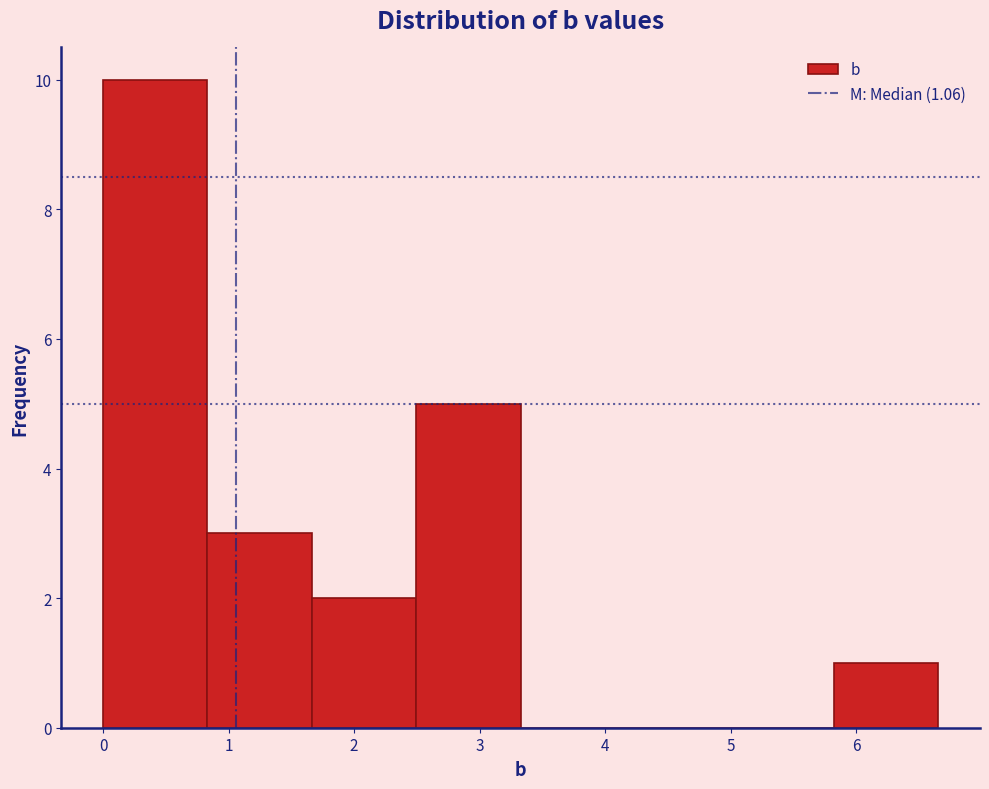

Which range on the x-axis has the tallest bar?

0.0 to 0.8